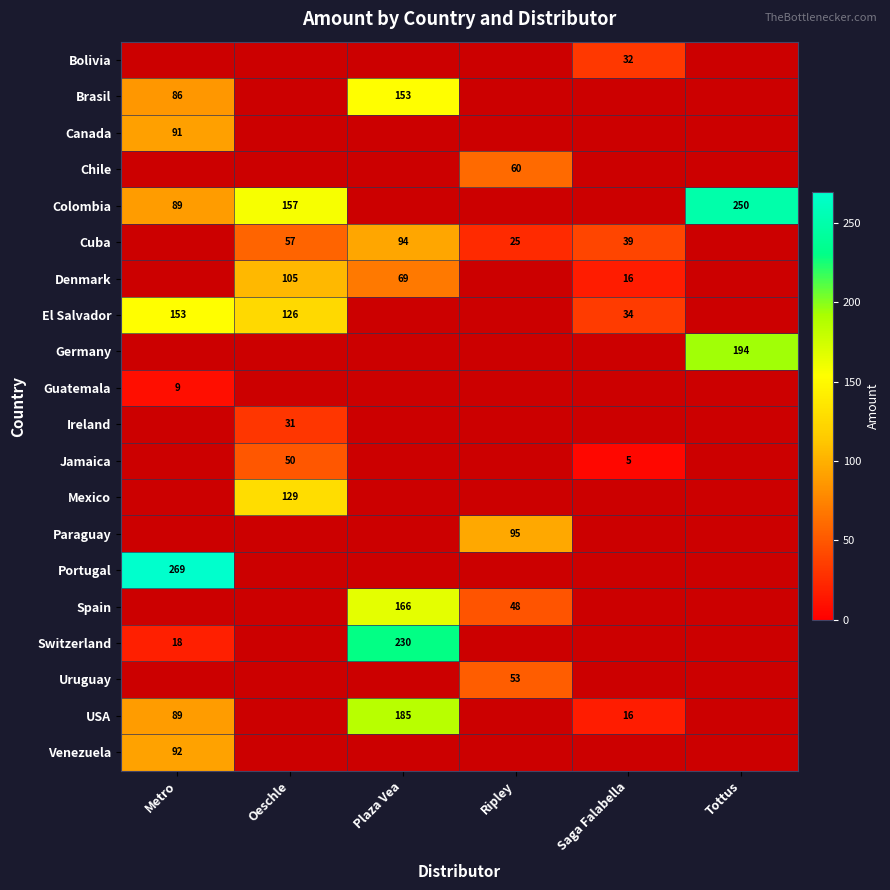

True or false: Cuba has a value of 37 at Plaza Vea.

False